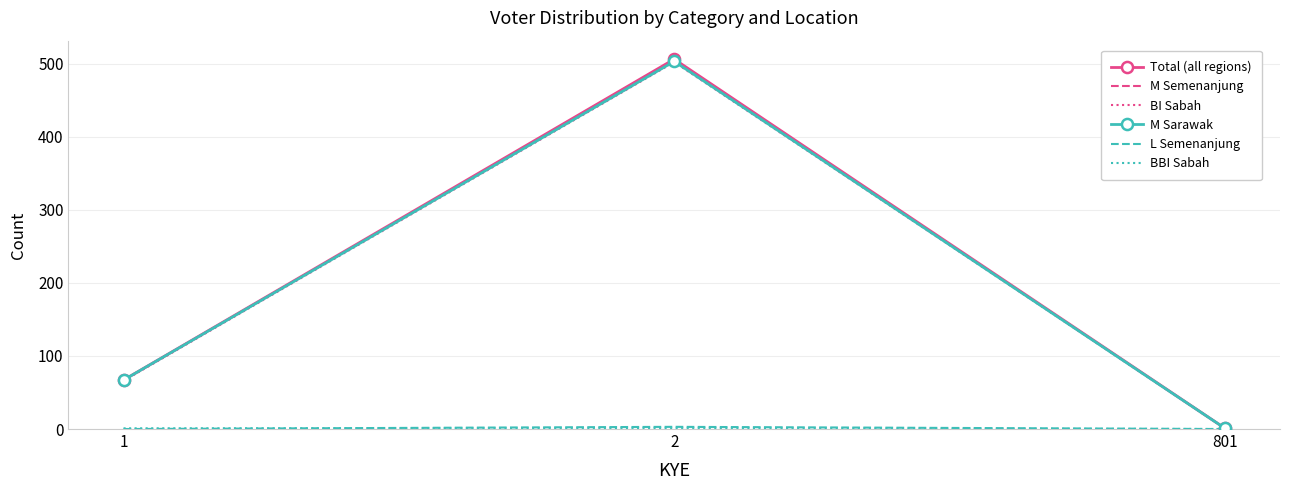

What is the approximate value of BI Sabah at 1?

66